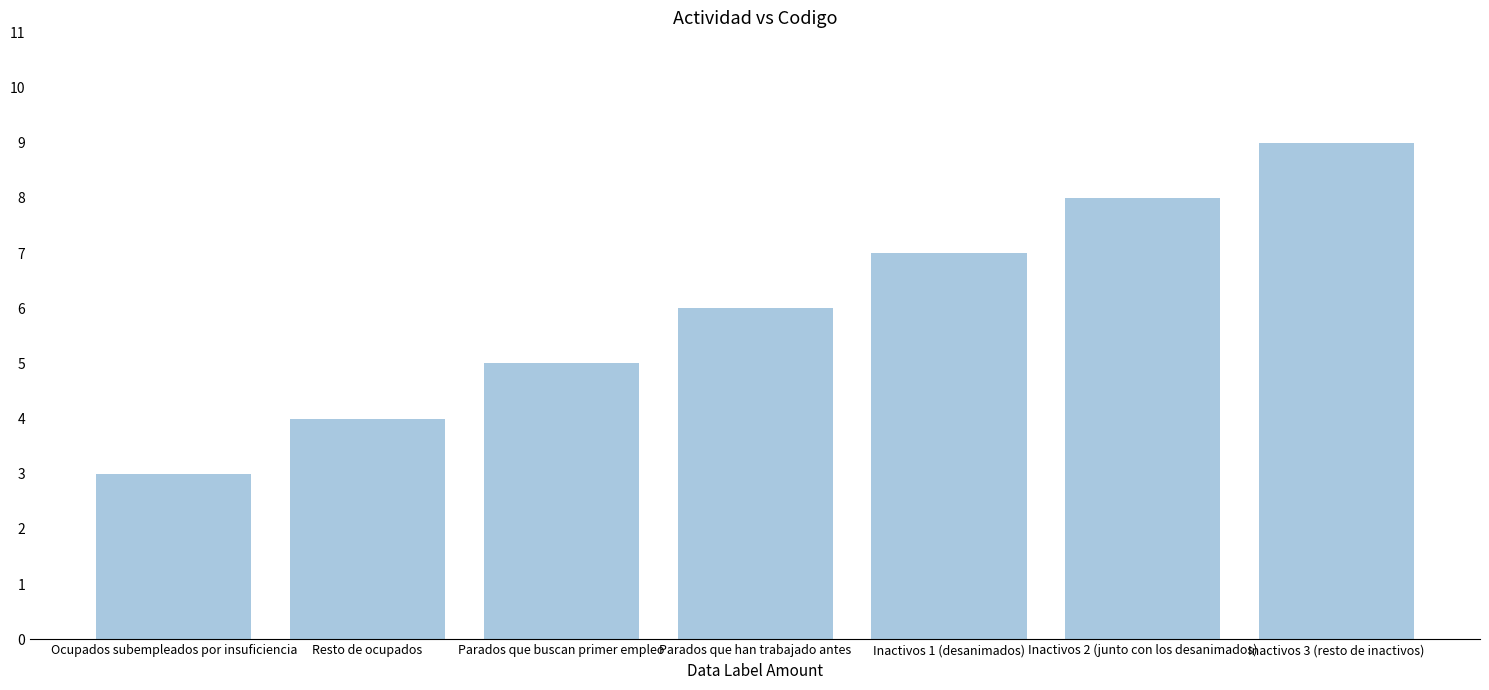

What is the maximum value shown in the chart?

9